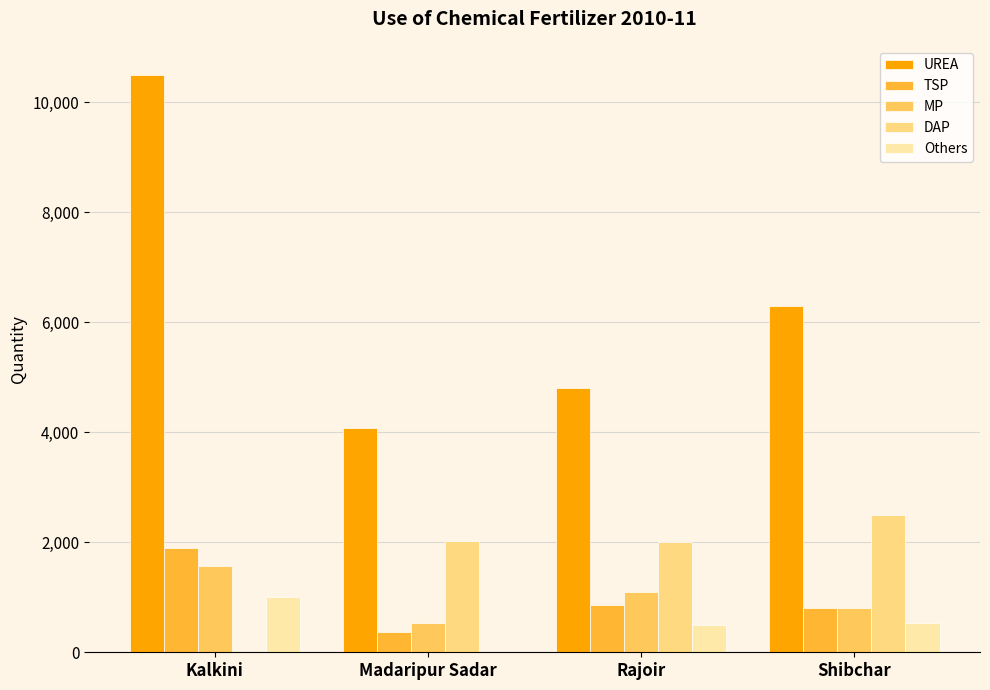

Is it true that DAP equals 3139 at Madaripur Sadar?

False